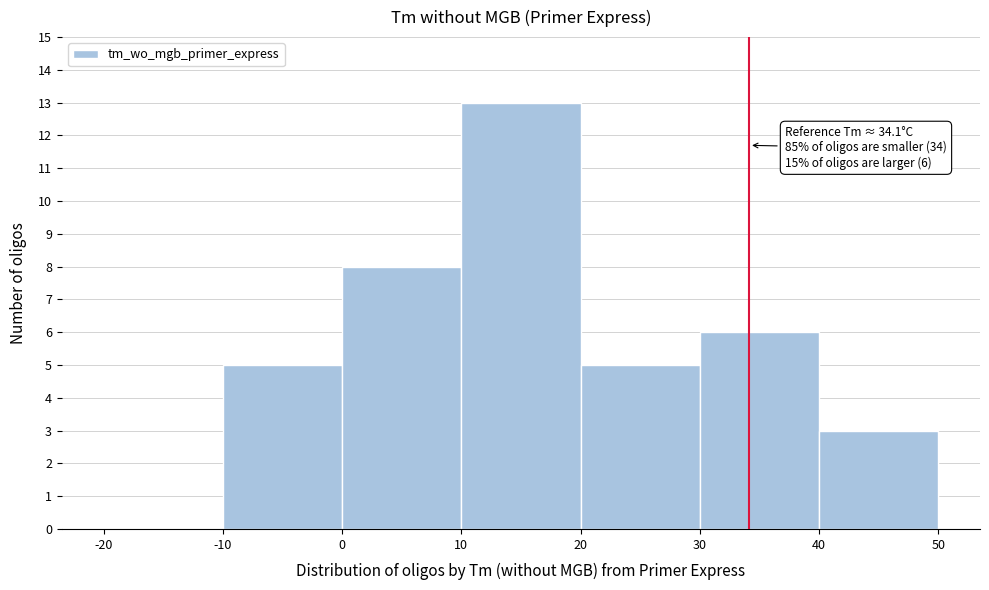

Which range on the x-axis has the tallest bar?

10 to 20